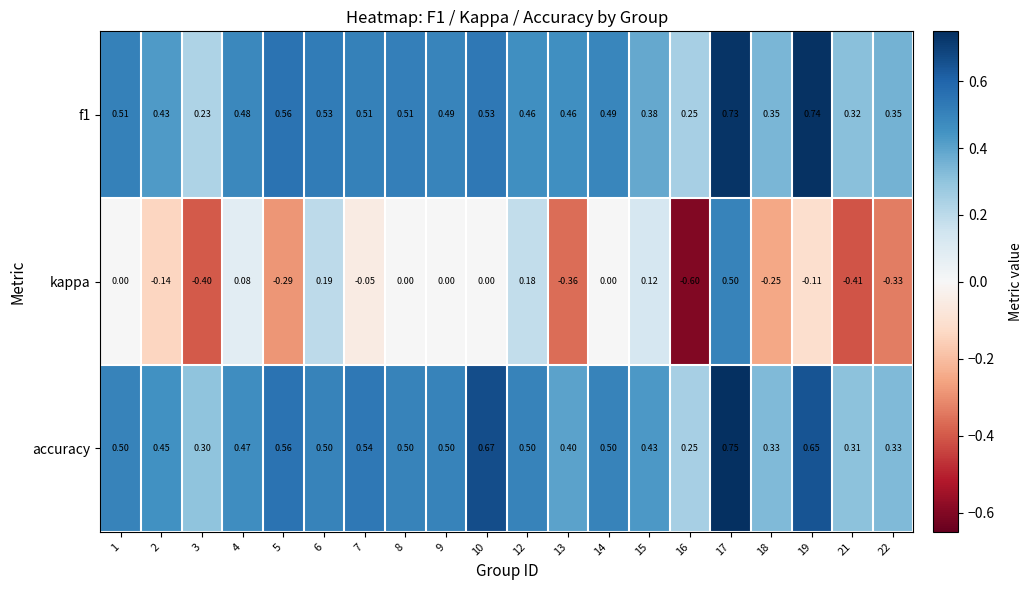

Which series has the largest total across all categories?

accuracy